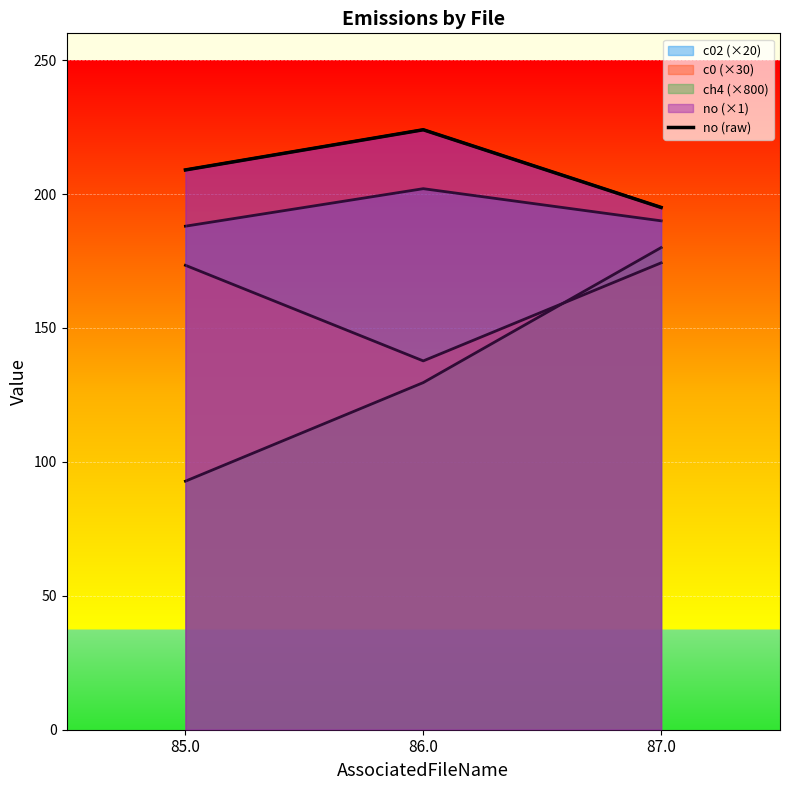

Rank the categories by value from lowest to highest.

87.0, 85.0, 86.0